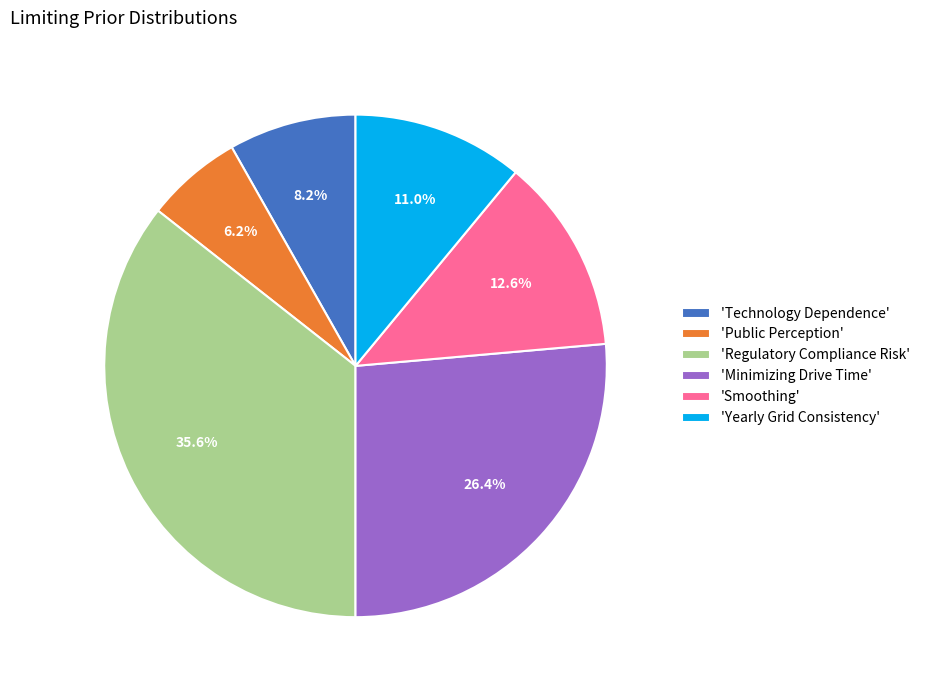

Does any single category account for the majority?

No